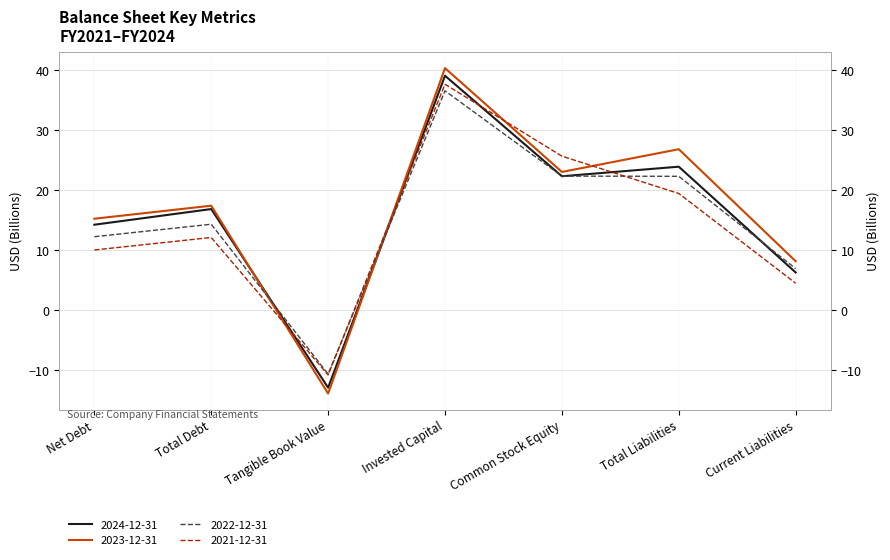

What are all the series names shown in the legend?

2024-12-31, 2023-12-31, 2022-12-31, 2021-12-31